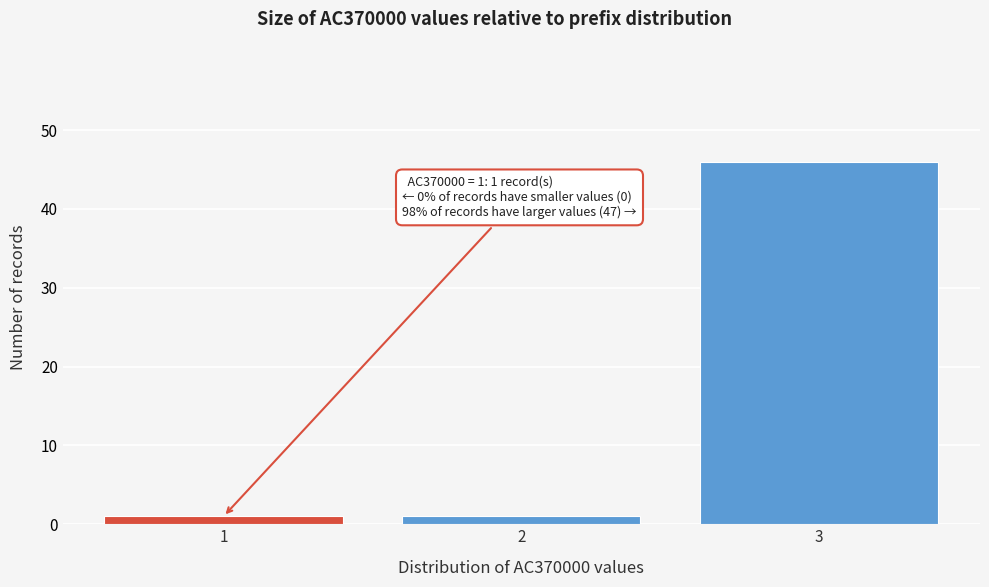

Reading left to right, transcribe all the data shown in this chart.

1=1	2=1	3=46